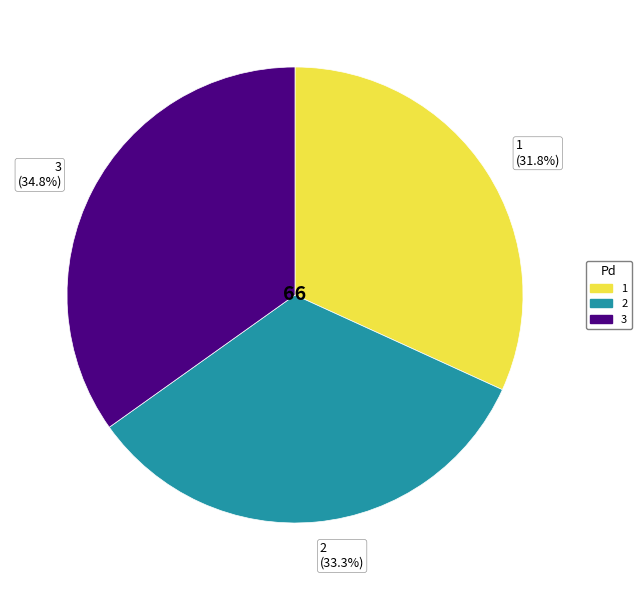

How many segments does this pie chart have?

3